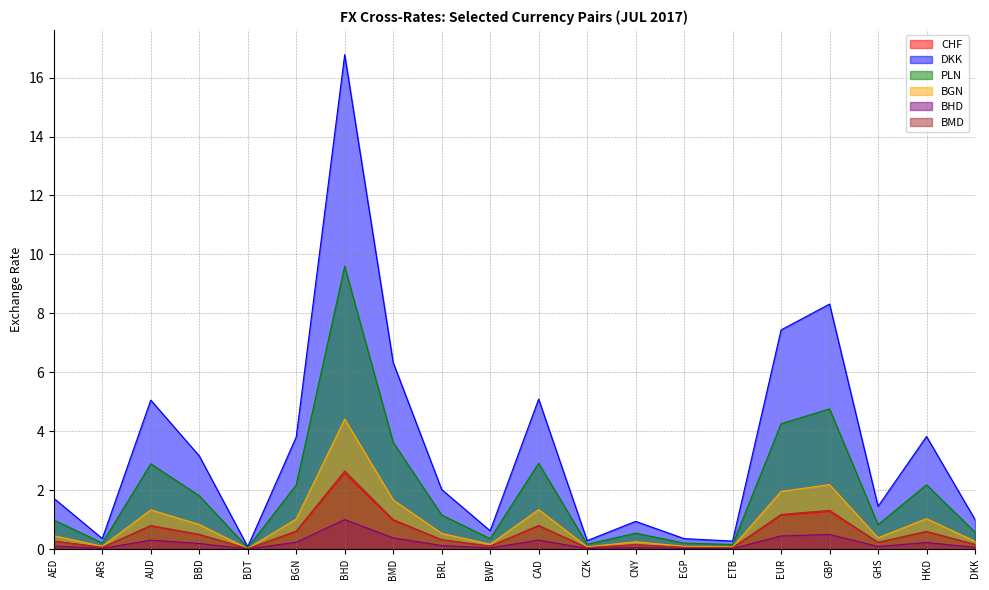

True or false: BGN and PLN cross at least once.

False